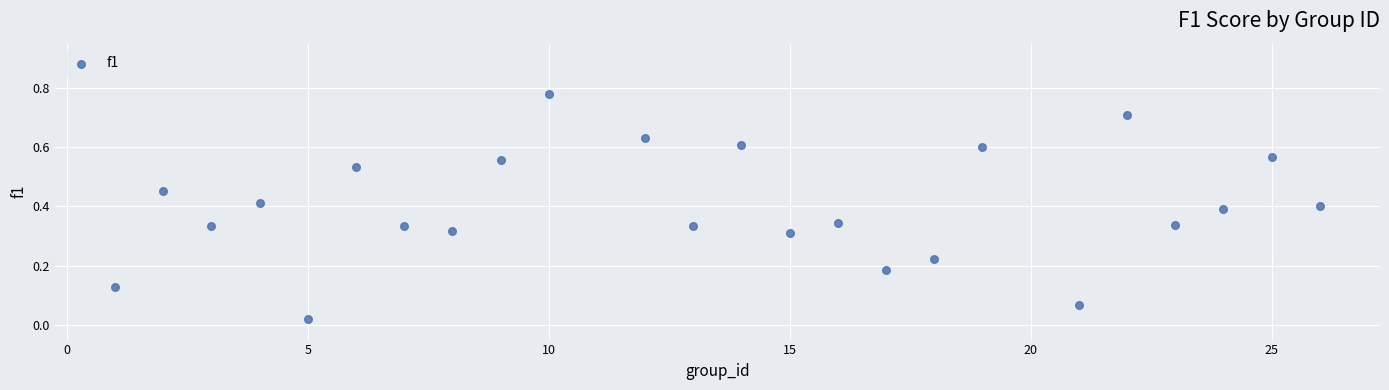

What is the range of X values (max minus min)?

25.0